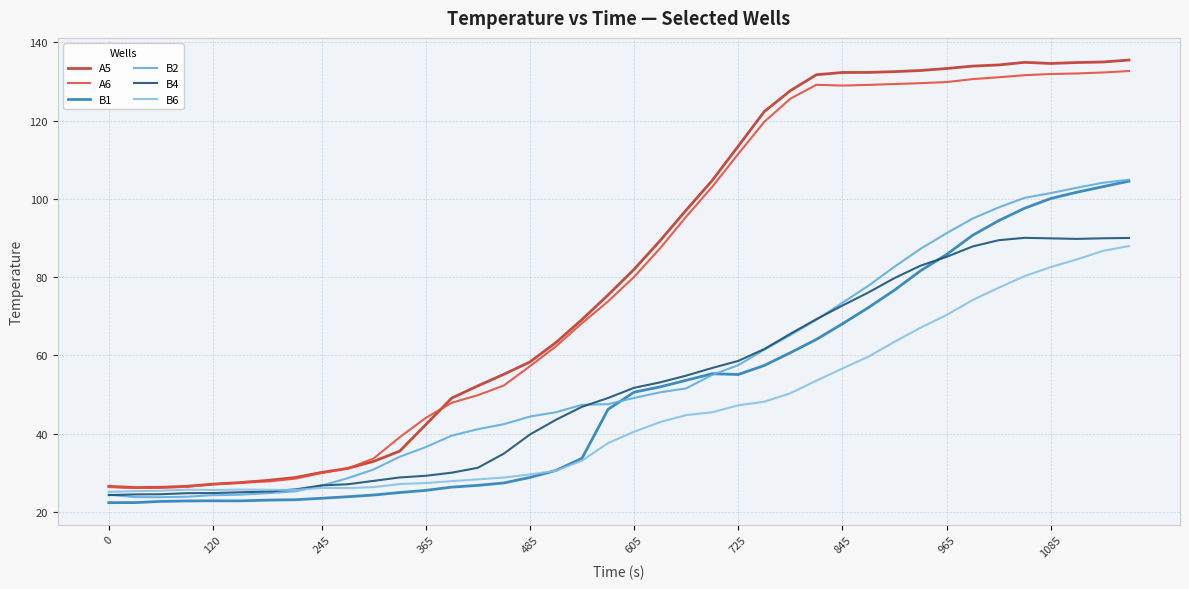

True or false: B1 and A6 cross at least once.

False